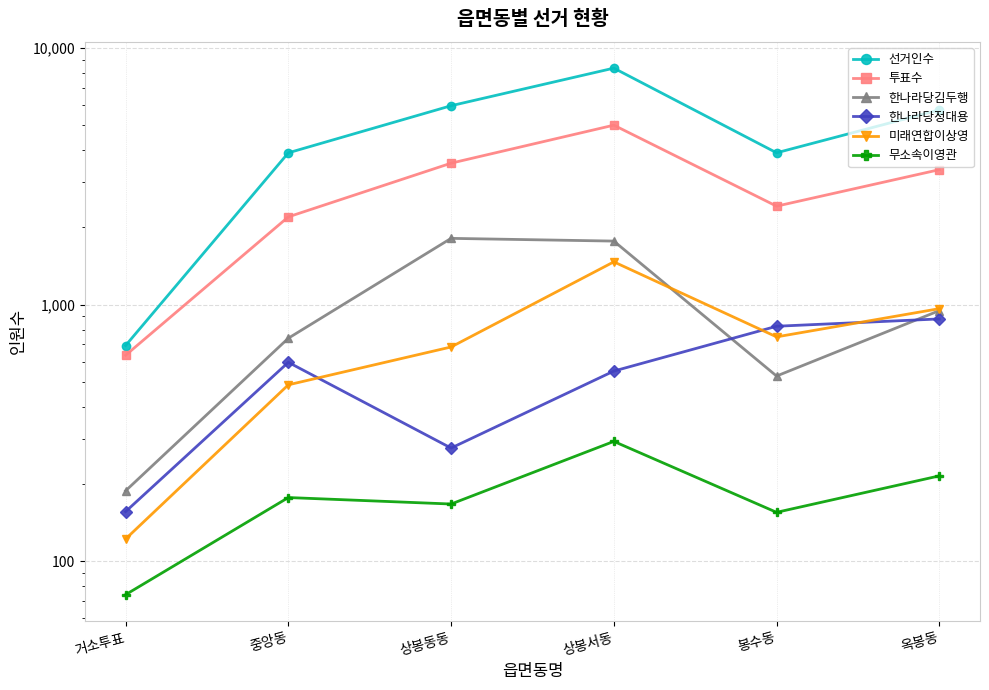

Between which two adjacent categories do 미래연합이상영 and 한나라당정대용 first intersect?

중앙동 and 상봉동동